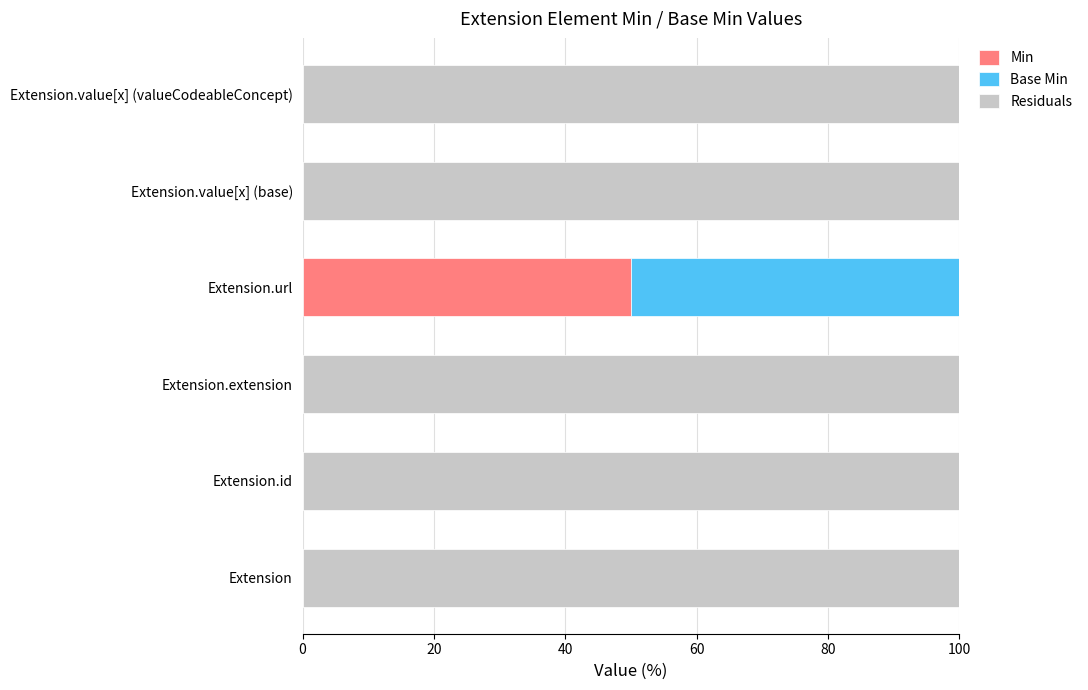

What is the maximum value for Min?

50